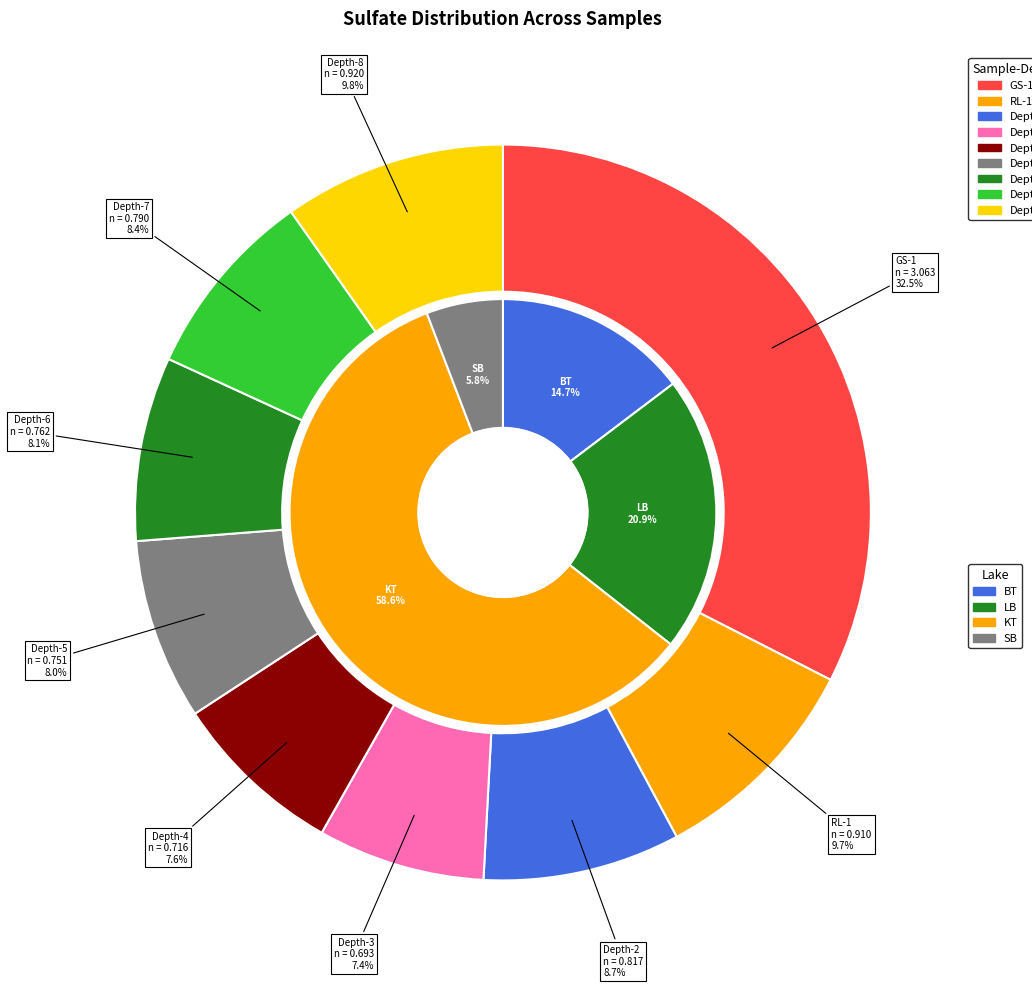

What is the total percentage of Depth-8 and Depth-7?

18.2%